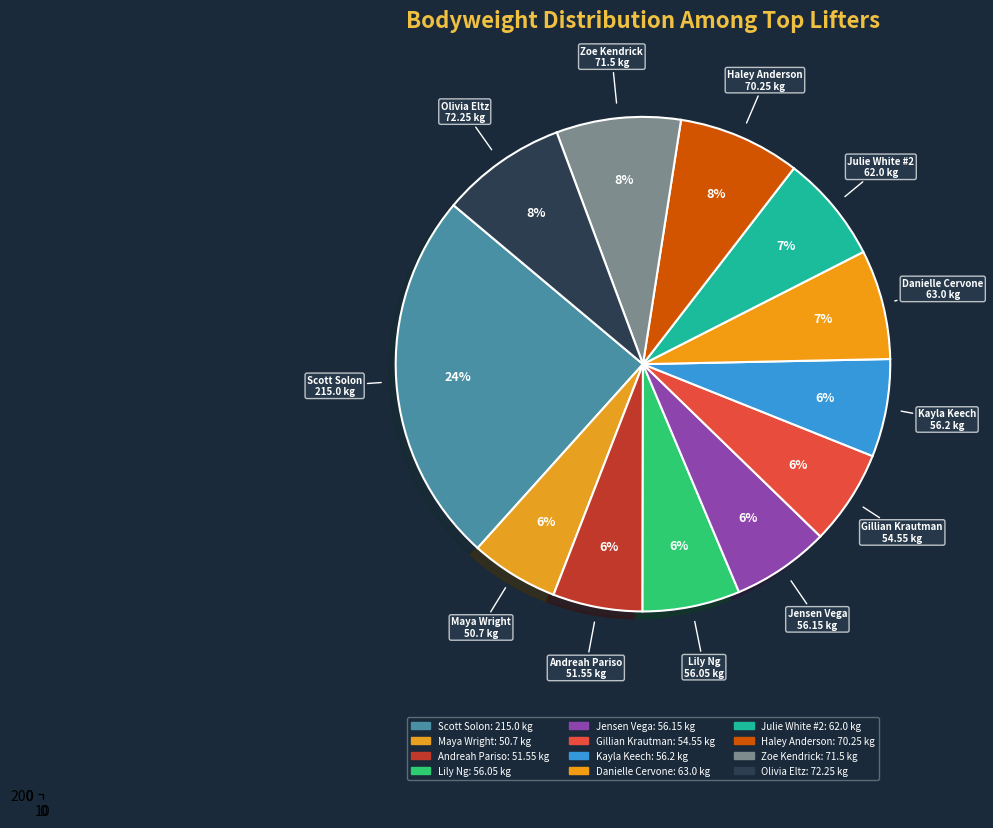

Is it true that Scott Solon is 36% of the pie?

False